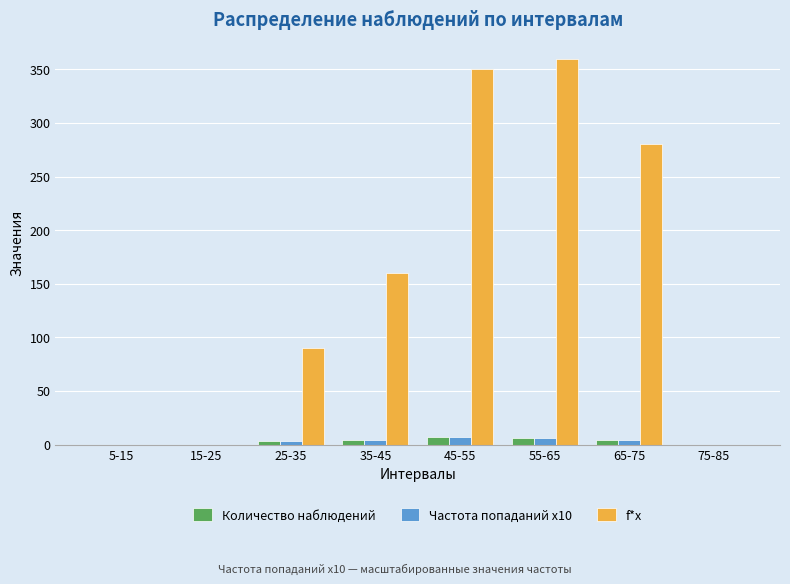

Which category has the highest value across all series?

55-65